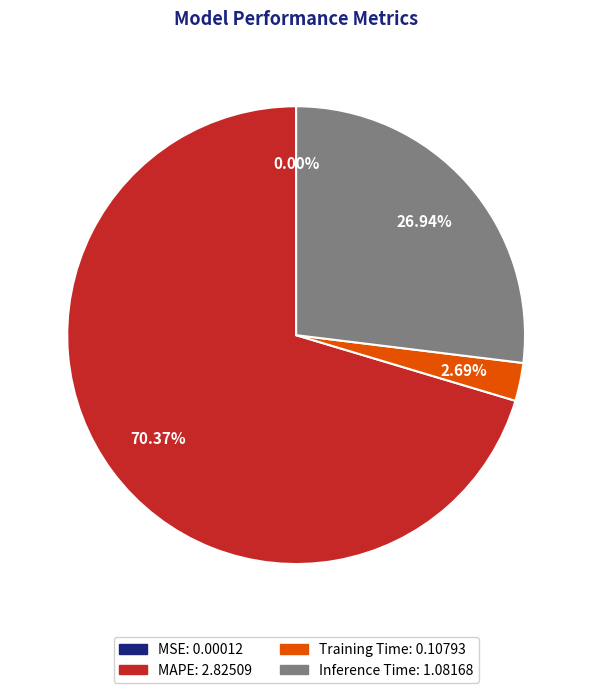

Which slice represents more than half of the pie?

MAPE